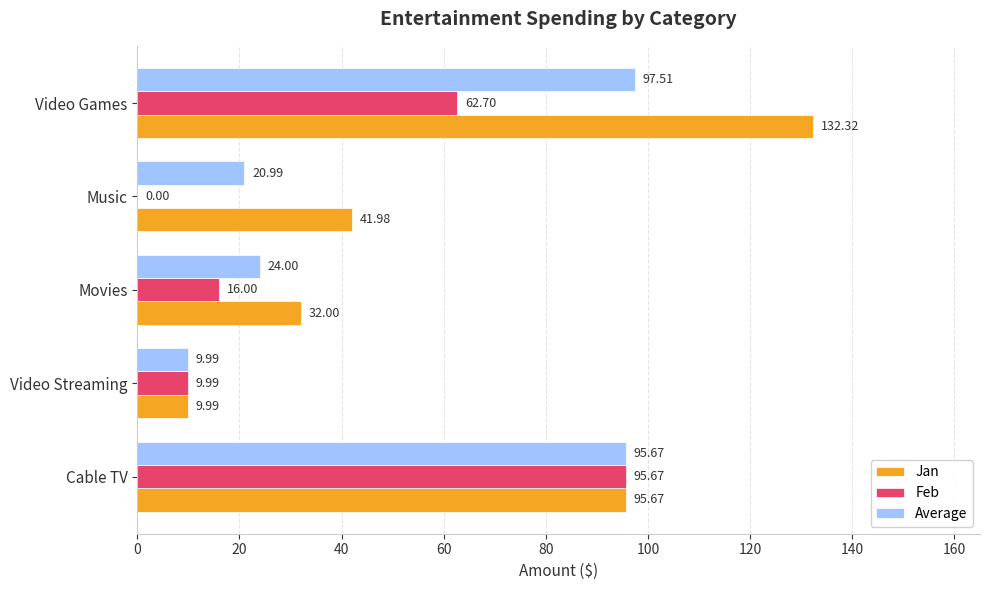

What is the sum of all Jan values?

312.0